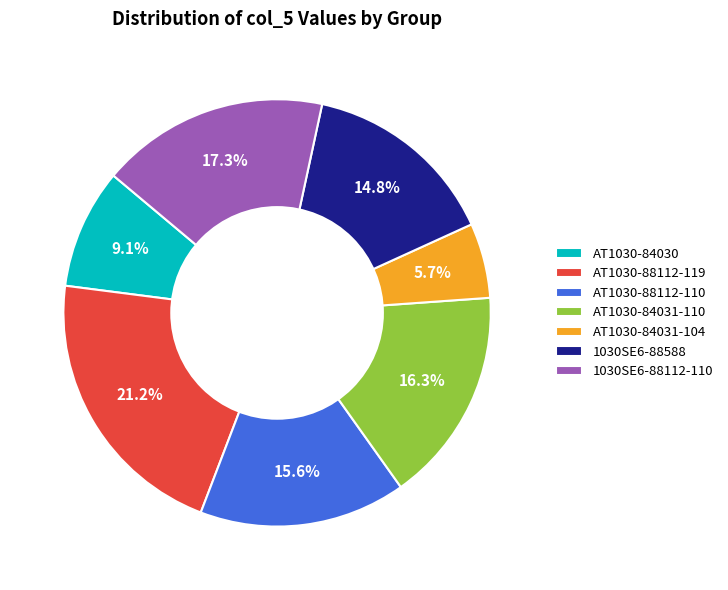

Is the sum of 1030SE6-88588 and AT1030-84030 greater than half?

No